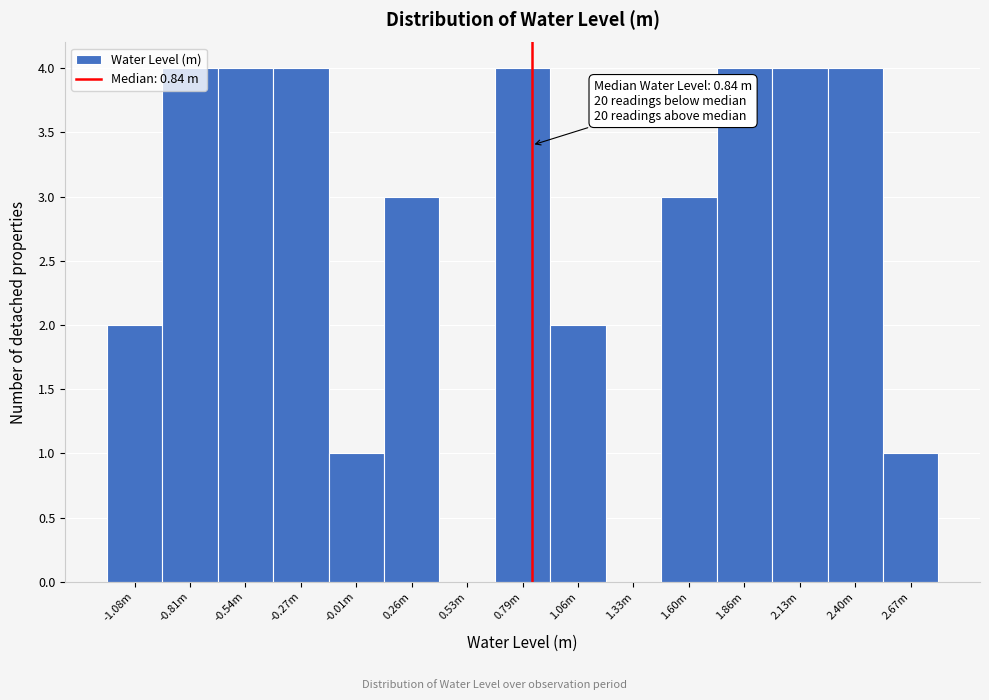

Approximately how many times larger is the value at -0.27m compared to 2.67m?

4.0